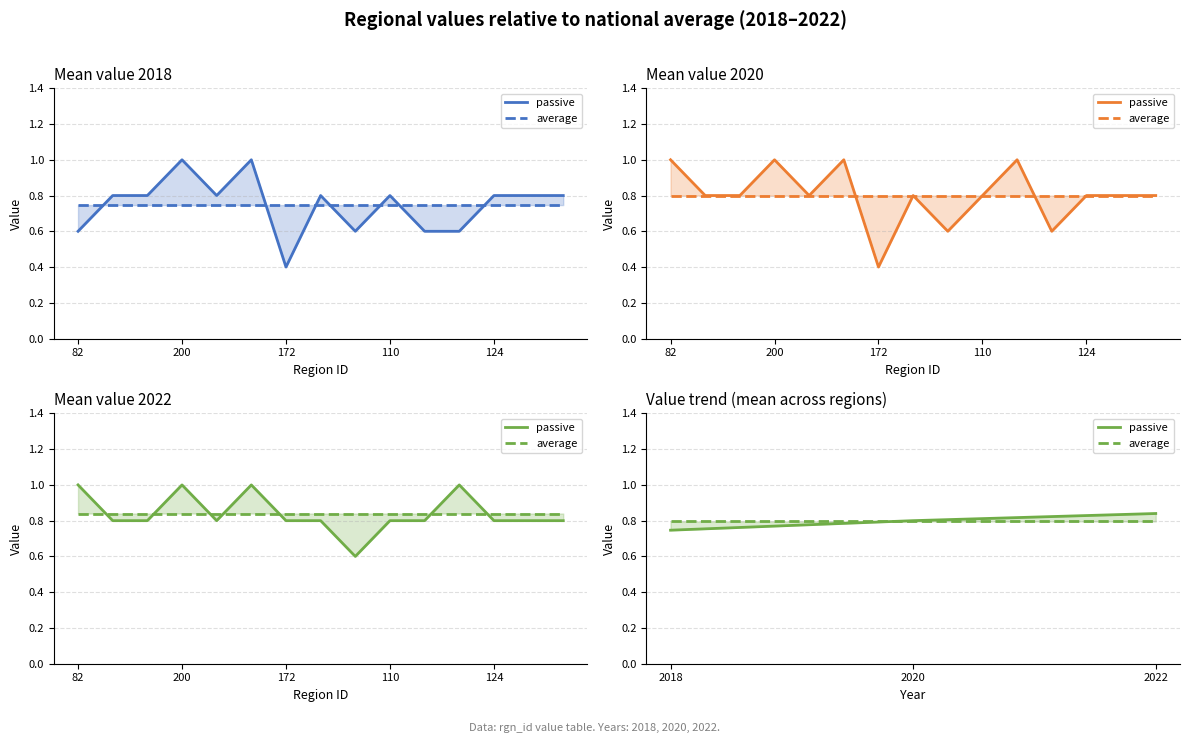

What is the value of the passive point at the 1st from the left?

0.7